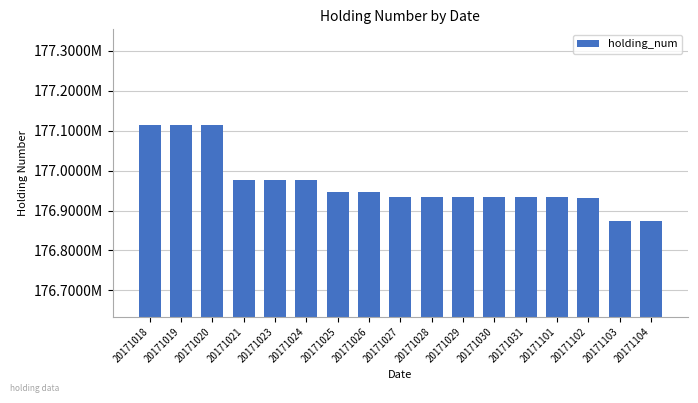

What is the approximate value at 20171104, to the nearest 50?

176874000